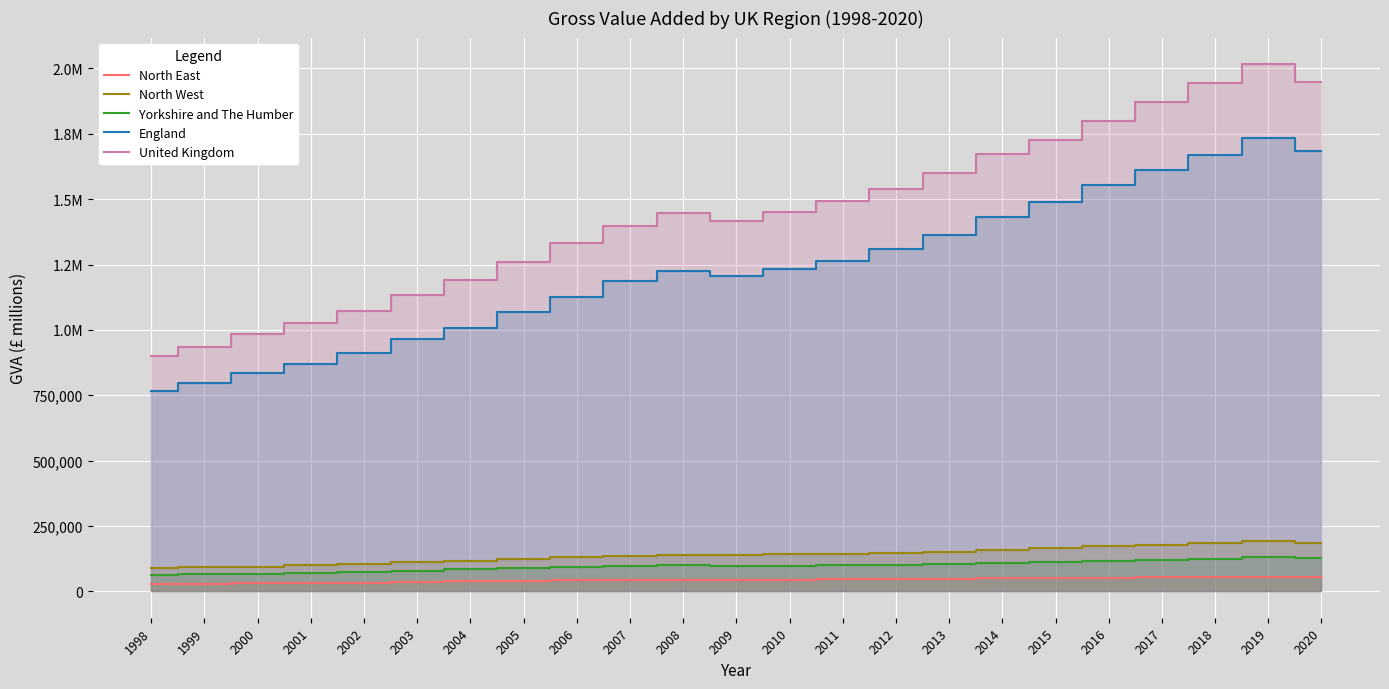

What is the lowest value of the England series?

765150